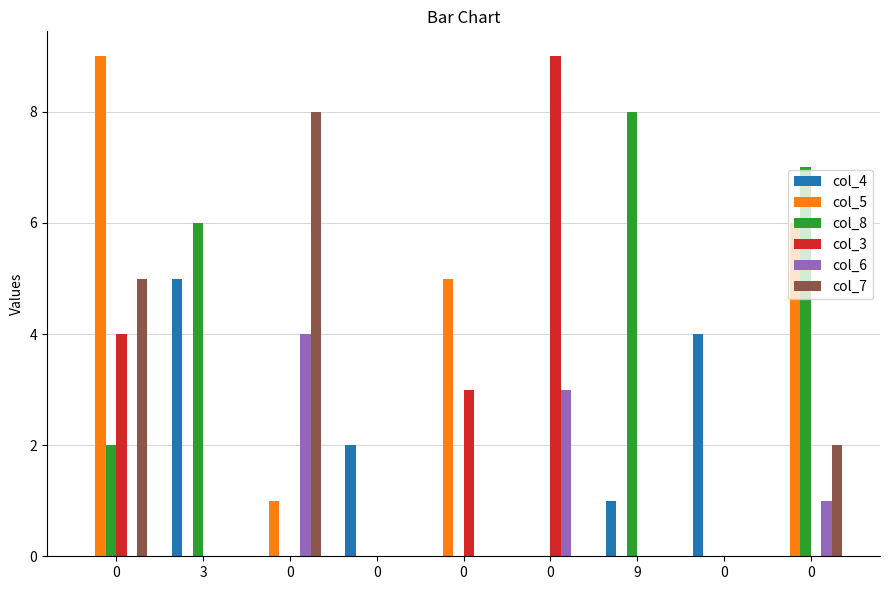

What is the spread (max minus min) of values at 0?

9